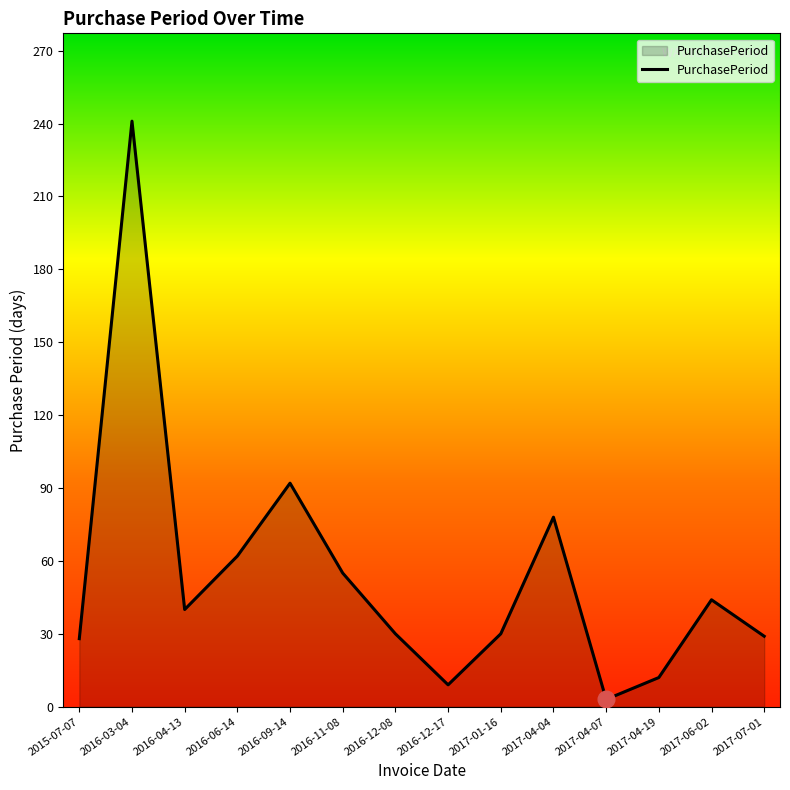

Approximately how many times larger is the value at 2016-03-04 compared to 2015-07-07?

8.6